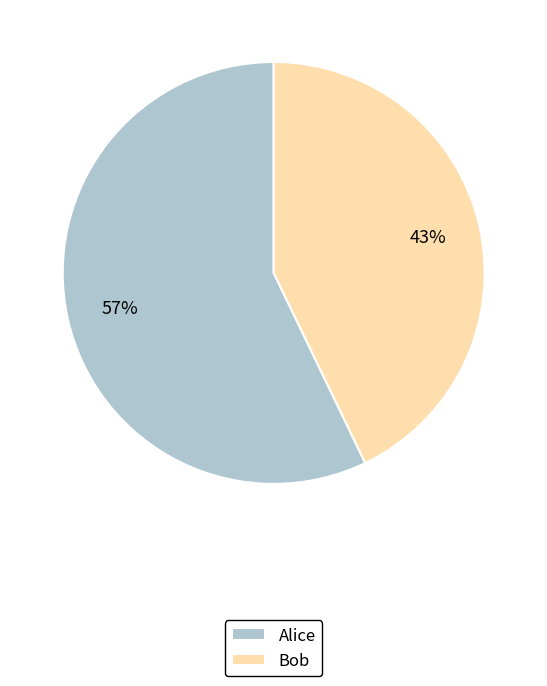

Rank the categories by value from highest to lowest.

Alice, Bob